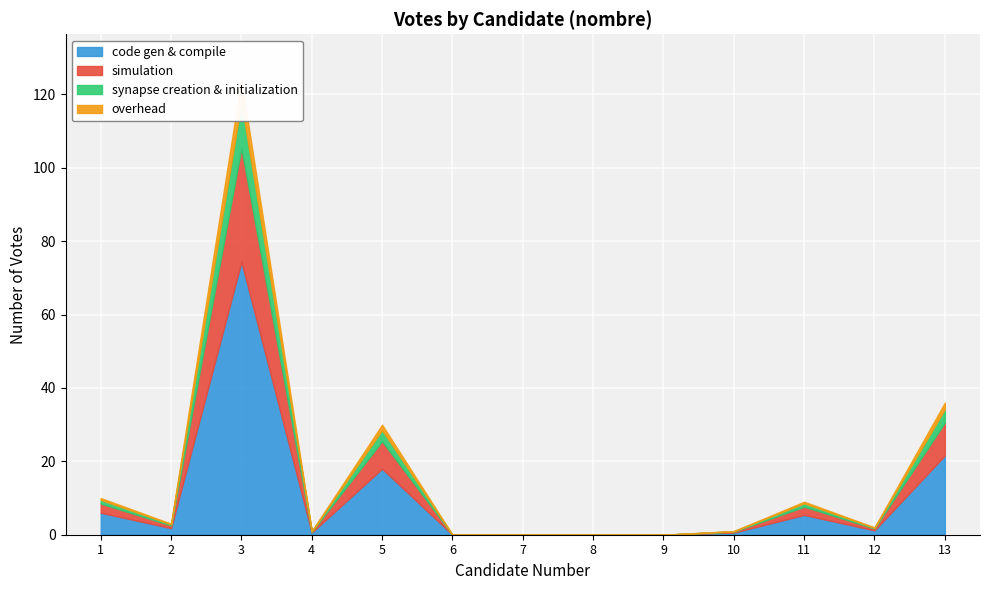

The chart shows a value of 2 at RAJAONARIMAMPIANINA. True or false?

False